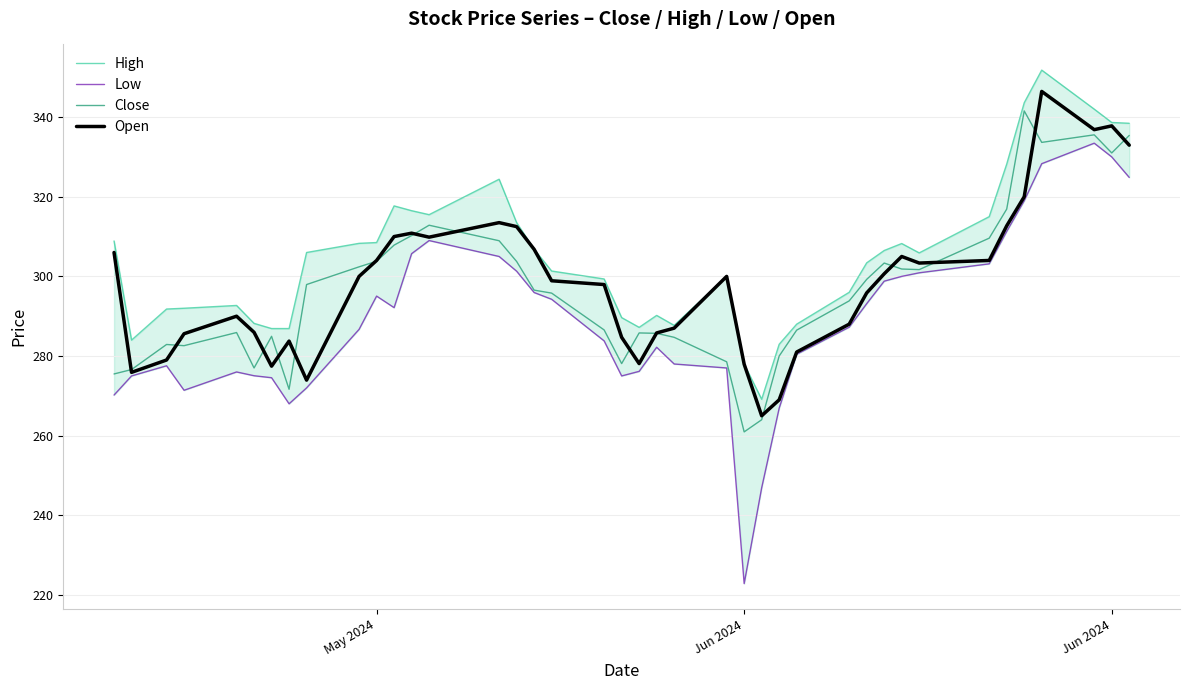

What is the value of the Open point at the 8th from the left?

283.8